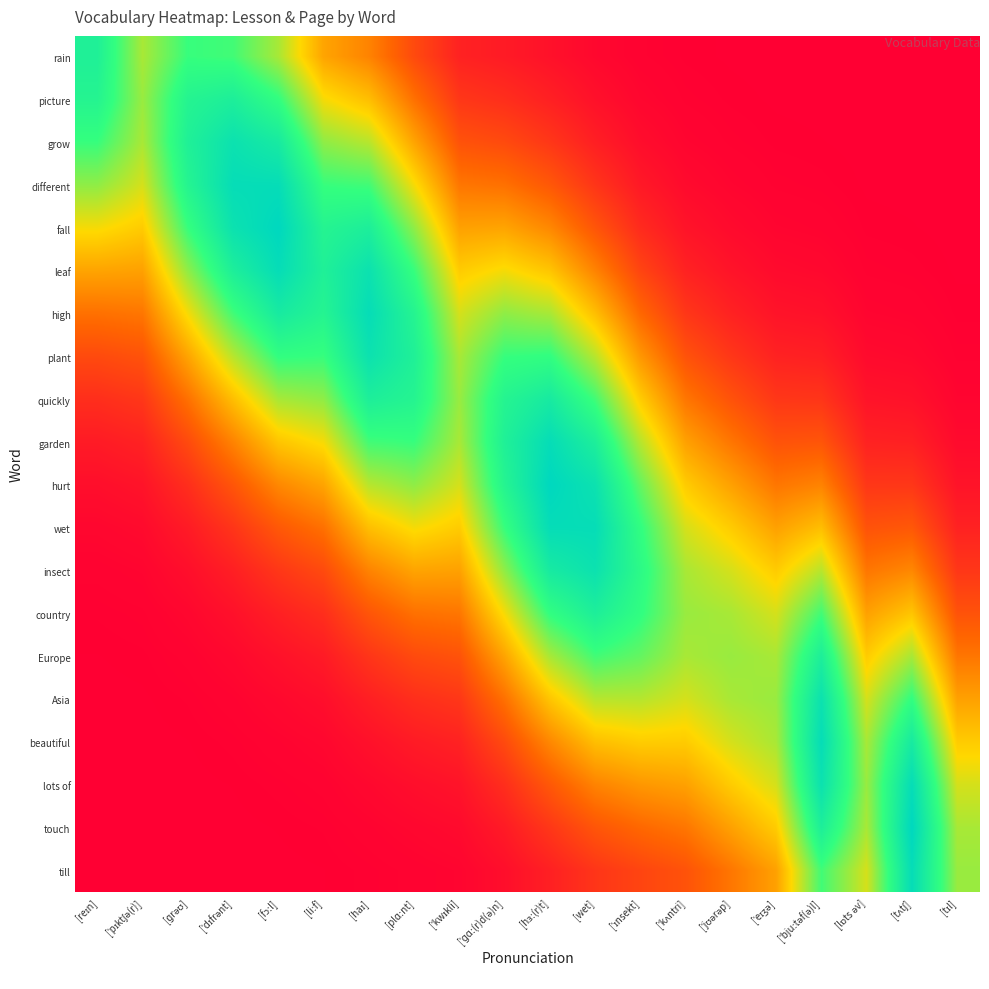

What is the spread (max minus min) of values at [plɑːnt]?

0.8